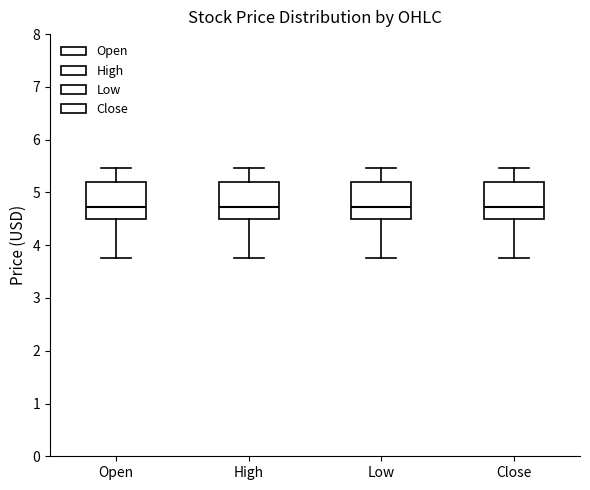

Reading left to right, transcribe this box plot: for each box, give where its median line is, the range the box spans, and where its two whiskers end, as read against the y-axis. The values are not printed on the chart, so give them approximately, as read against the axis.

Open: median 4.7, box 4.5 to 5.2, whiskers 3.8 to 5.5
High: median 4.7, box 4.5 to 5.2, whiskers 3.8 to 5.5
Low: median 4.7, box 4.5 to 5.2, whiskers 3.8 to 5.5
Close: median 4.7, box 4.5 to 5.2, whiskers 3.8 to 5.5